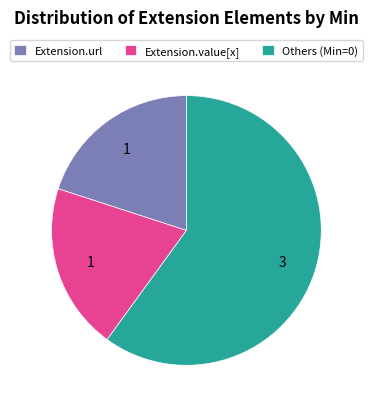

Is the sum of Extension.url and Extension.value[x] greater than half?

No